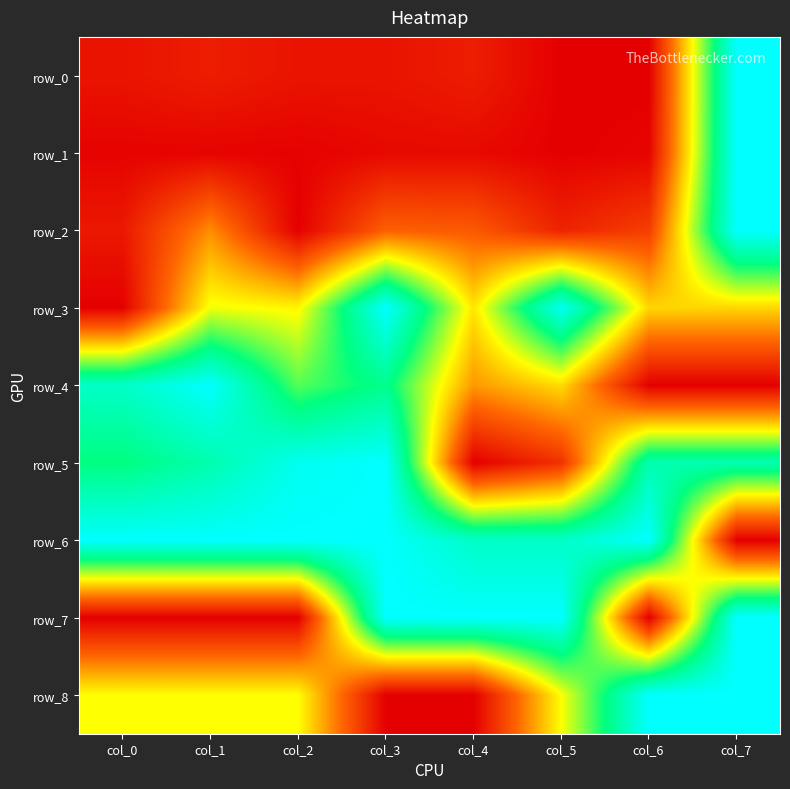

At which category is the sum across all series the highest?

col_7